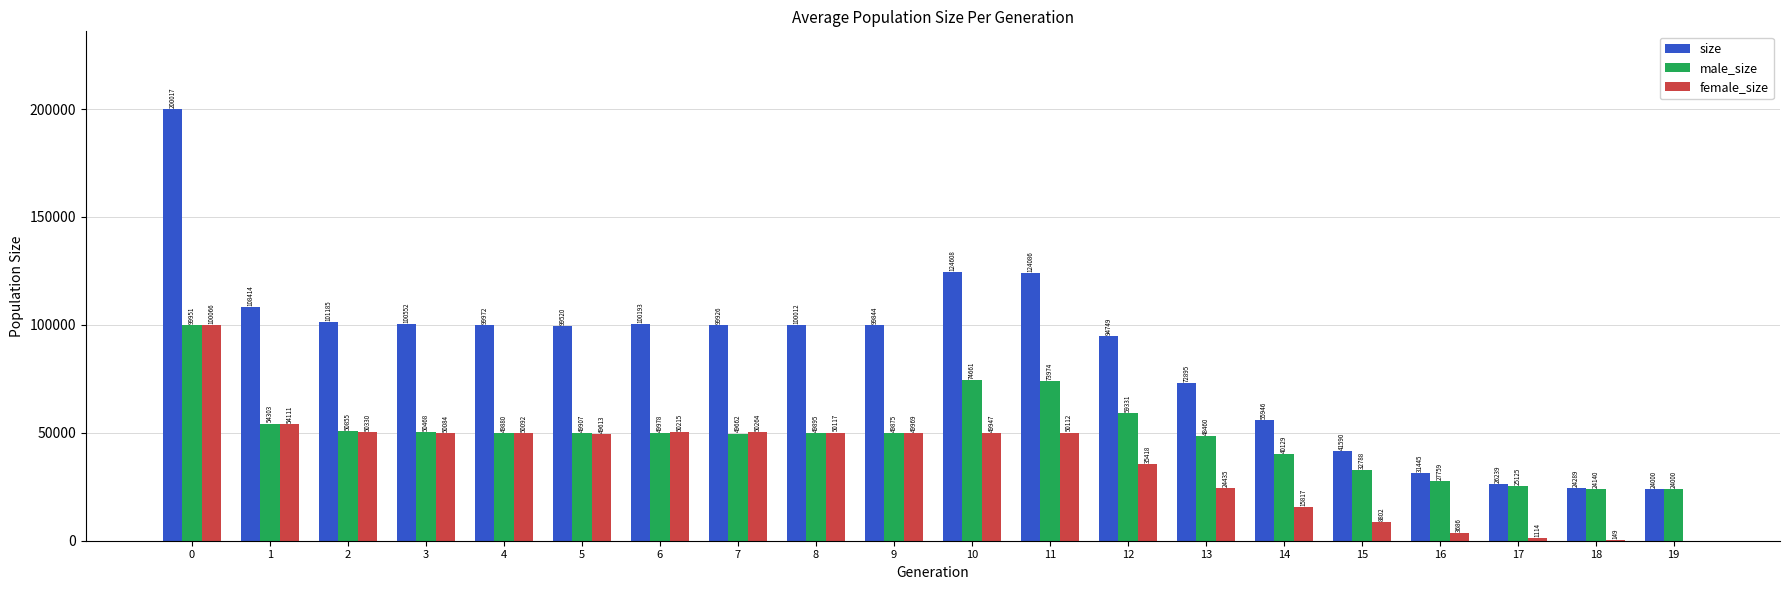

What is the sum of the size values at 0 and 3?

300569